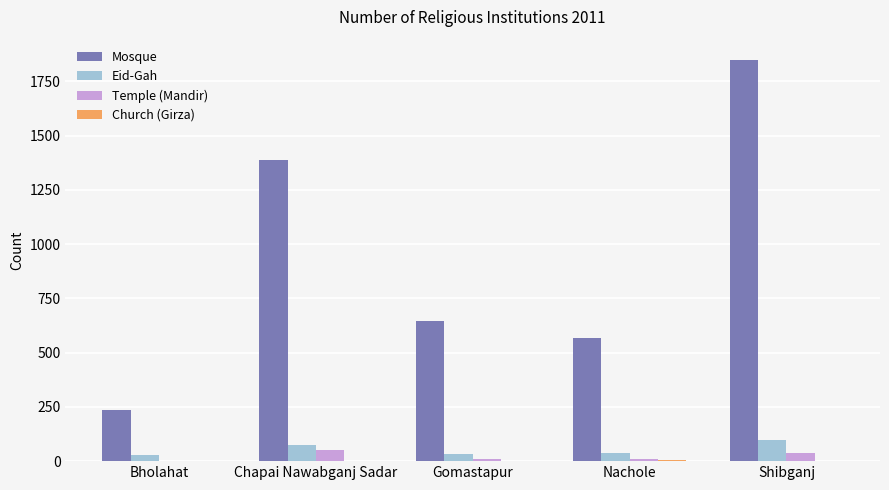

At which category is the sum across all series the highest?

Shibganj